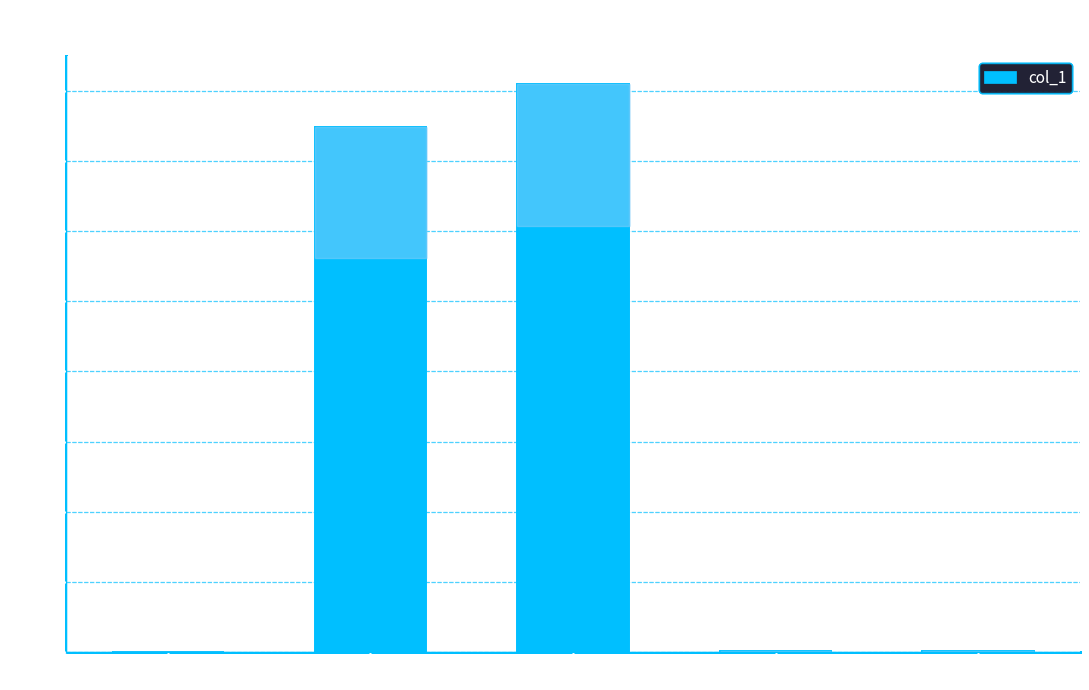

What is the change in value from MSE to MAPE?

+15.0